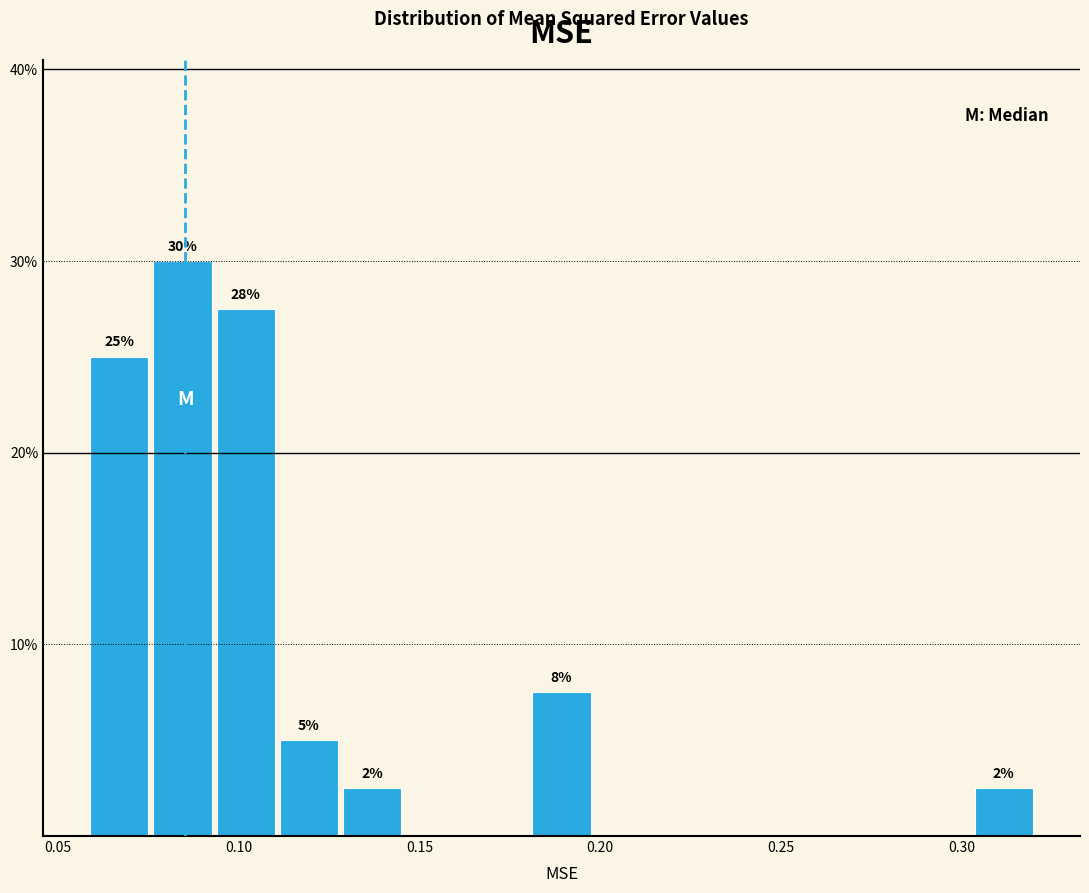

Read against the x-axis, roughly where is the centre of the tallest bar?

0.085